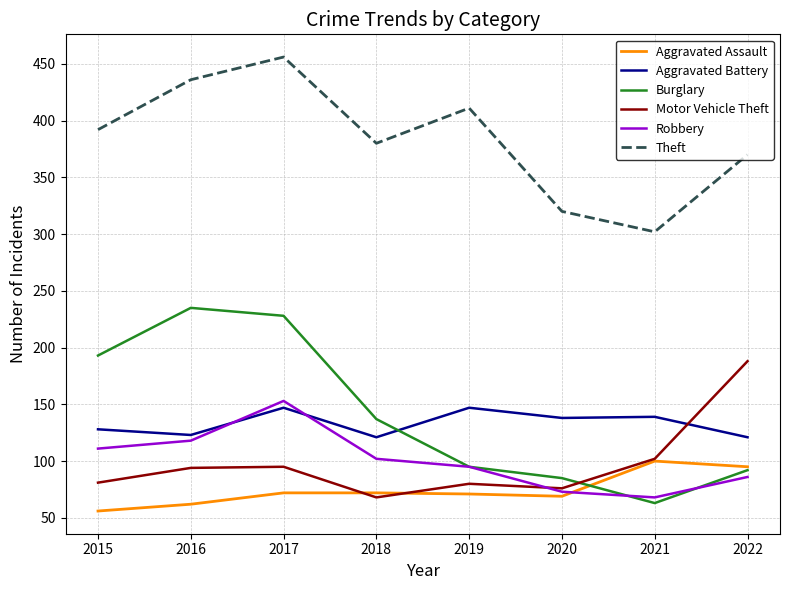

Is the value of Aggravated Assault at 2022 greater than the value of Burglary at 2015?

No